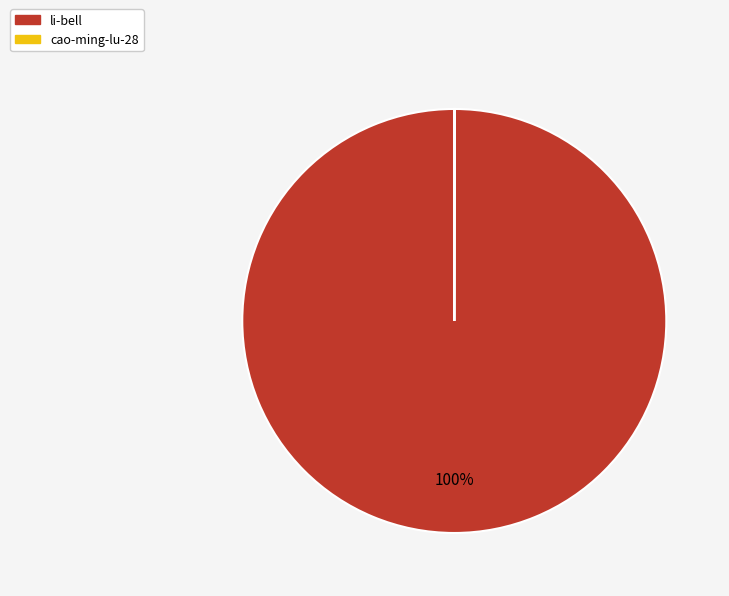

Which category accounts for the majority?

li-bell